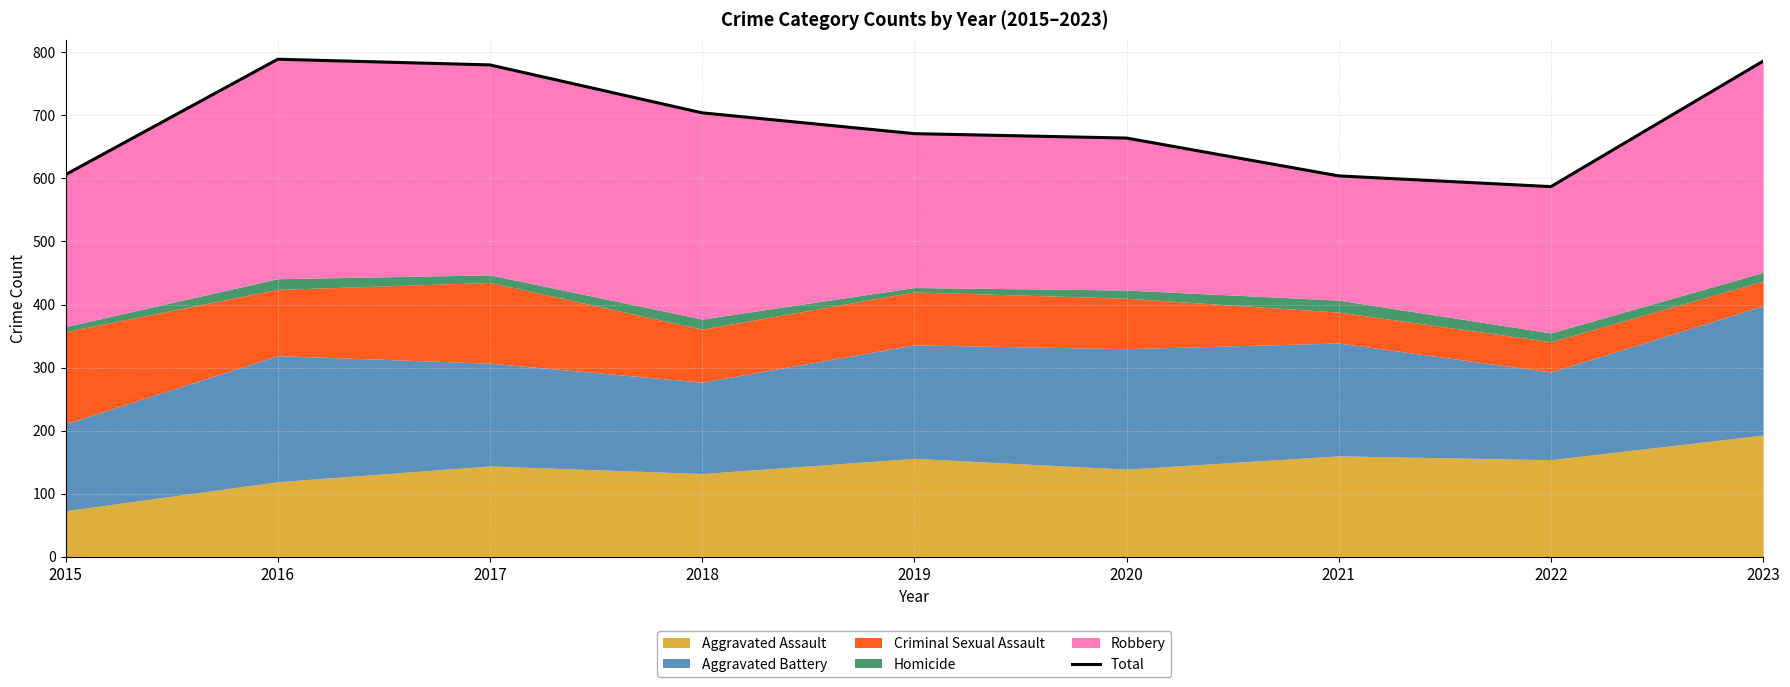

At which label is the value closest to 688?

2018